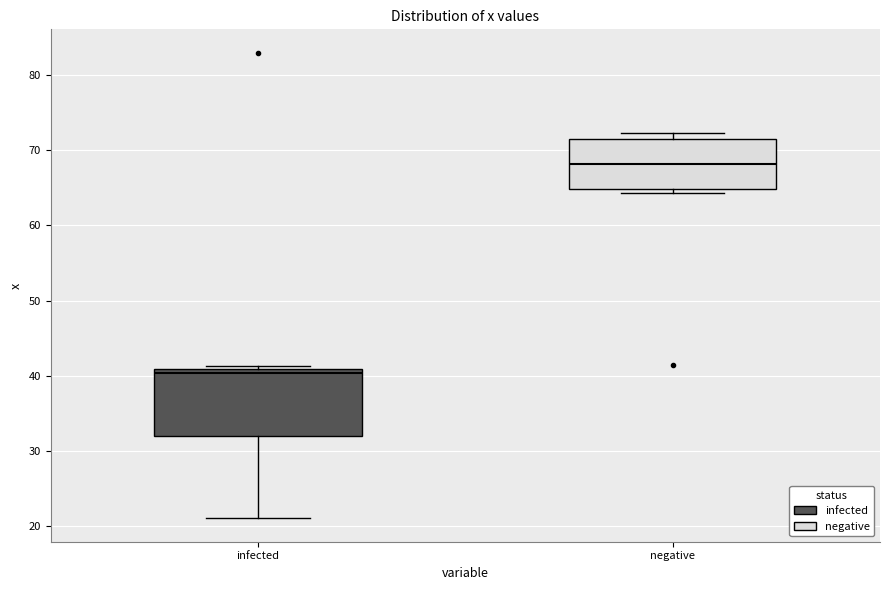

Reading left to right, transcribe this box plot: for each box, give where its median line is, the range the box spans, and where its two whiskers end, as read against the y-axis. The values are not printed on the chart, so give them approximately, as read against the axis.

infected: median 40, box 32 to 41, whiskers 21 to 41 (just above the box's upper edge)
negative: median 68, box 65 to 72, whiskers 64 to 72 (just above the box's upper edge)